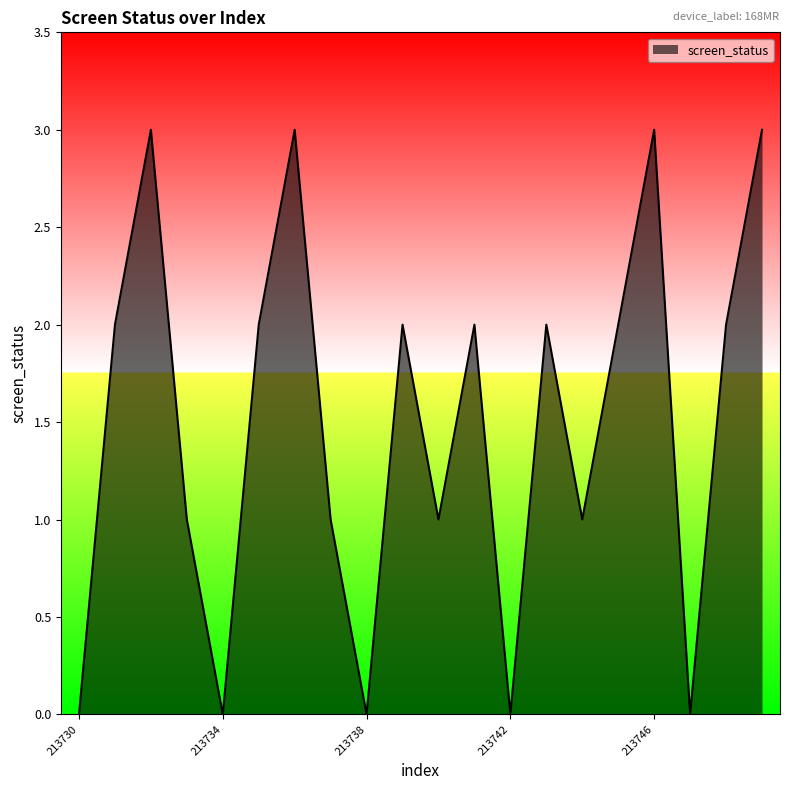

What is the difference between the maximum and minimum values?

3